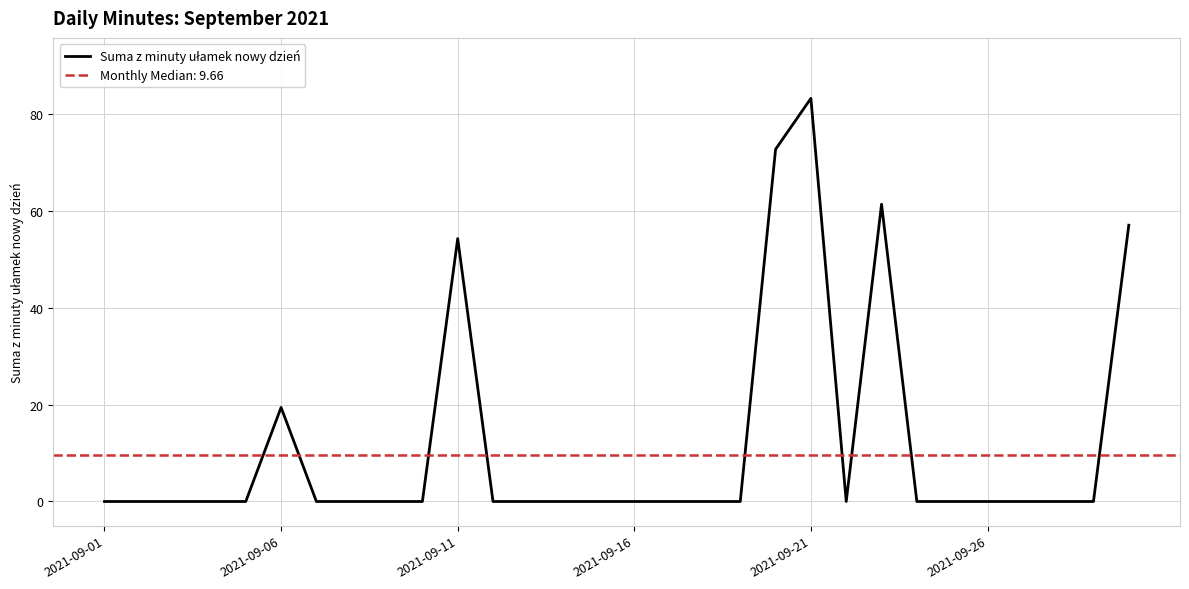

Does the chart display data point markers on the line(s)?

No